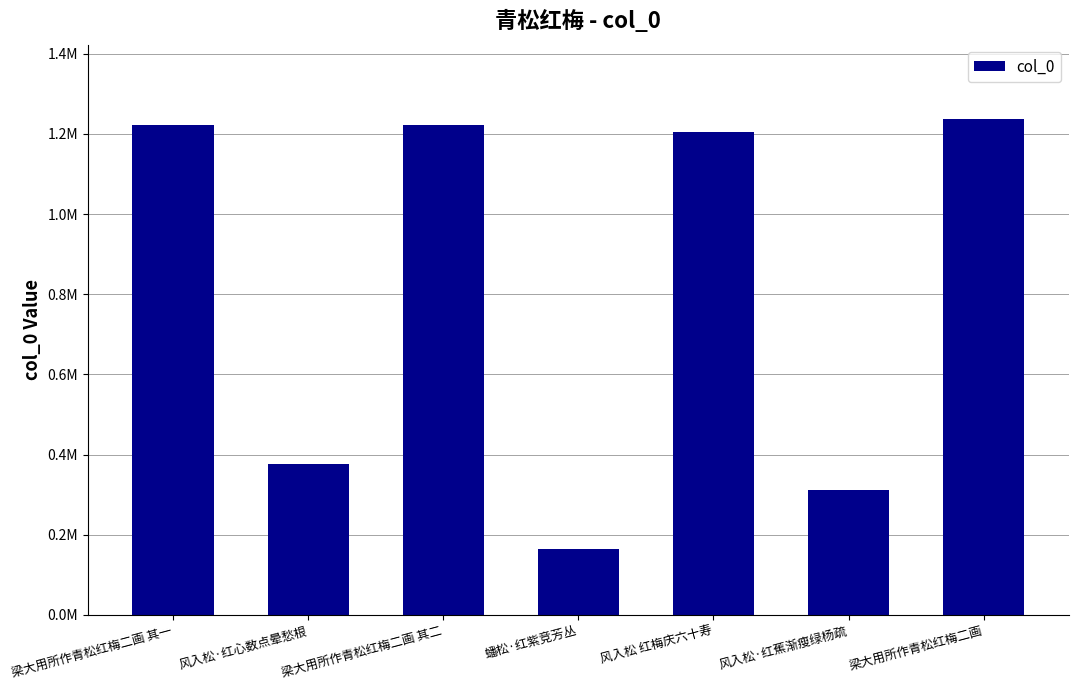

The chart shows a value of 141026 at 风入松·红心数点晕愁根. True or false?

False